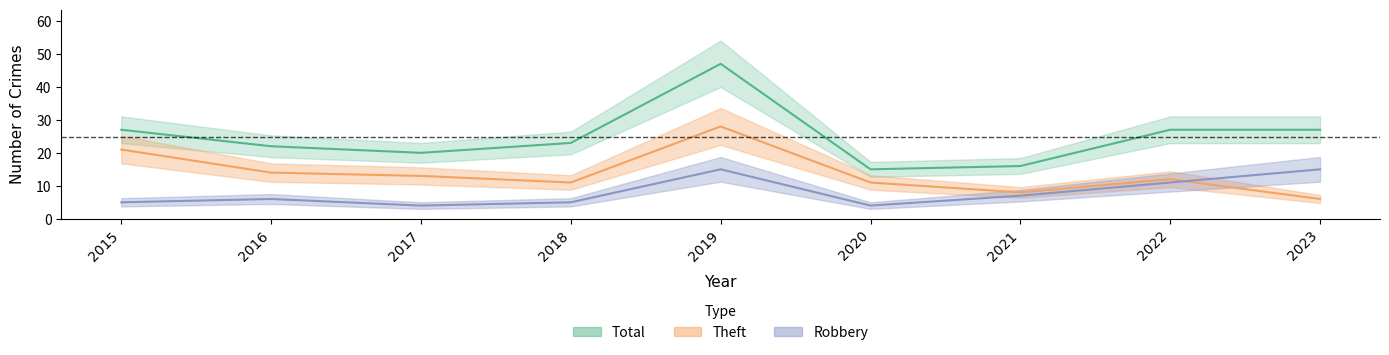

What is the sum of the Total values at 2022 and 2019?

74